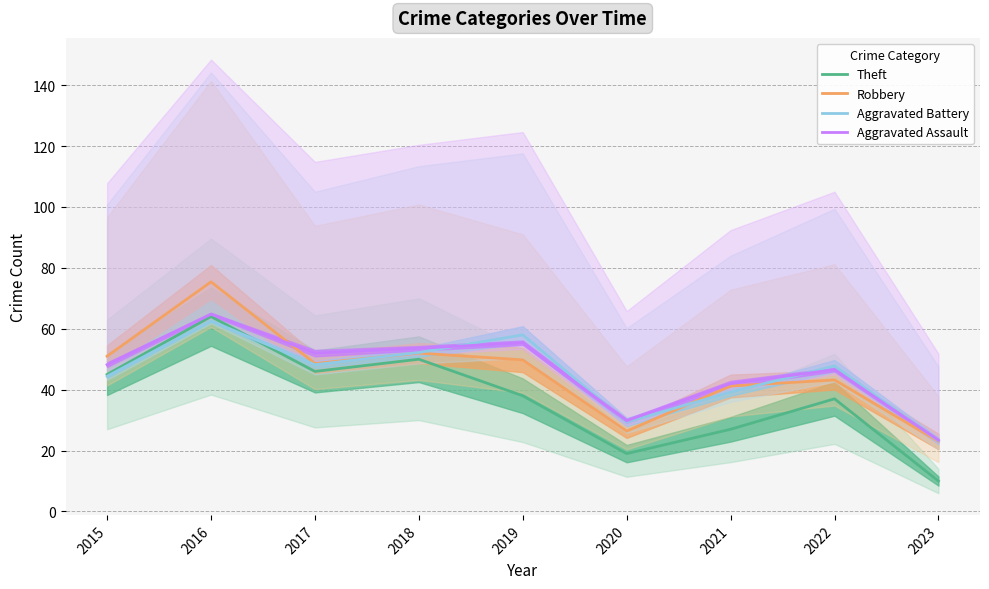

How many distinct data groups are displayed?

4